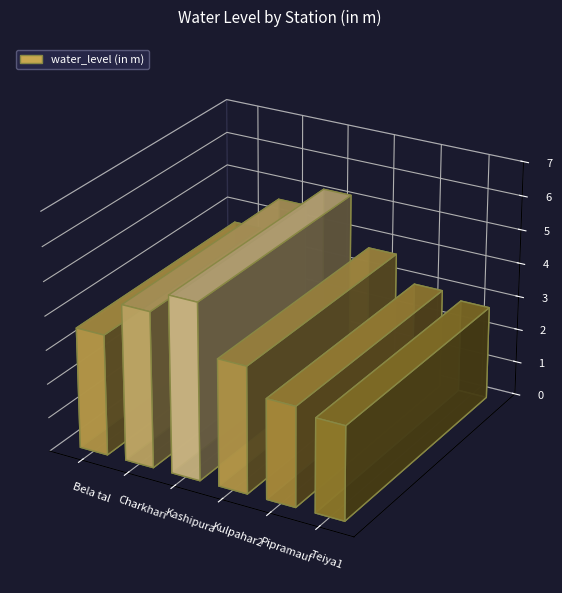

At which label is the value closest to 3?

Pipramauf